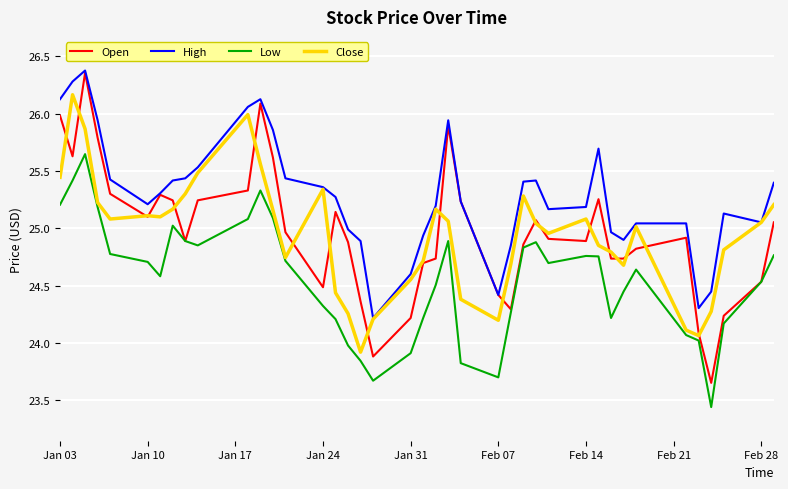

Which series has the largest total across all categories?

High